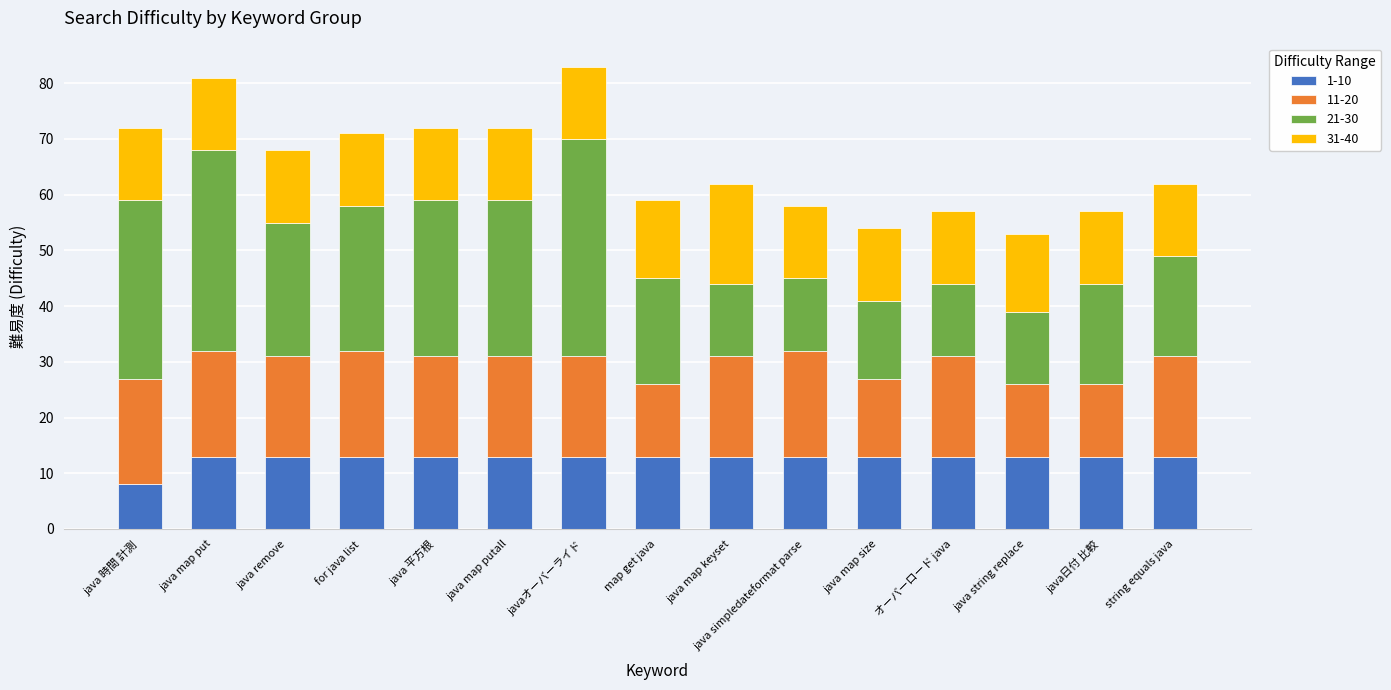

What is the sum of all 1-10 values?

190